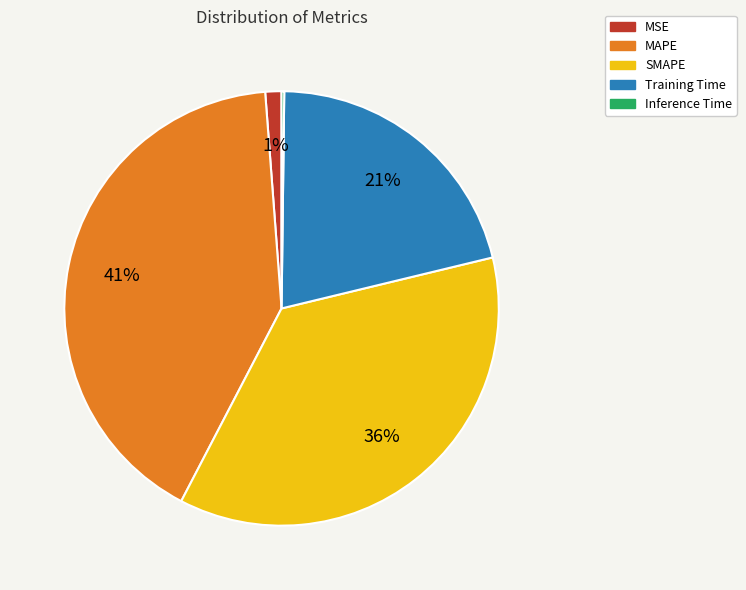

To the nearest percent, what is the combined percentage of MSE and MAPE?

42%